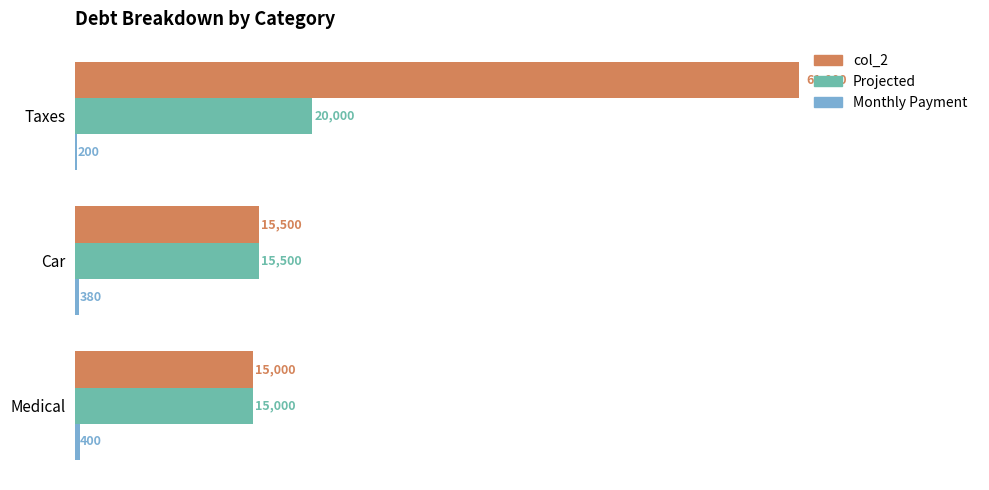

What is the sum of the Projected values at Car and Taxes?

35500